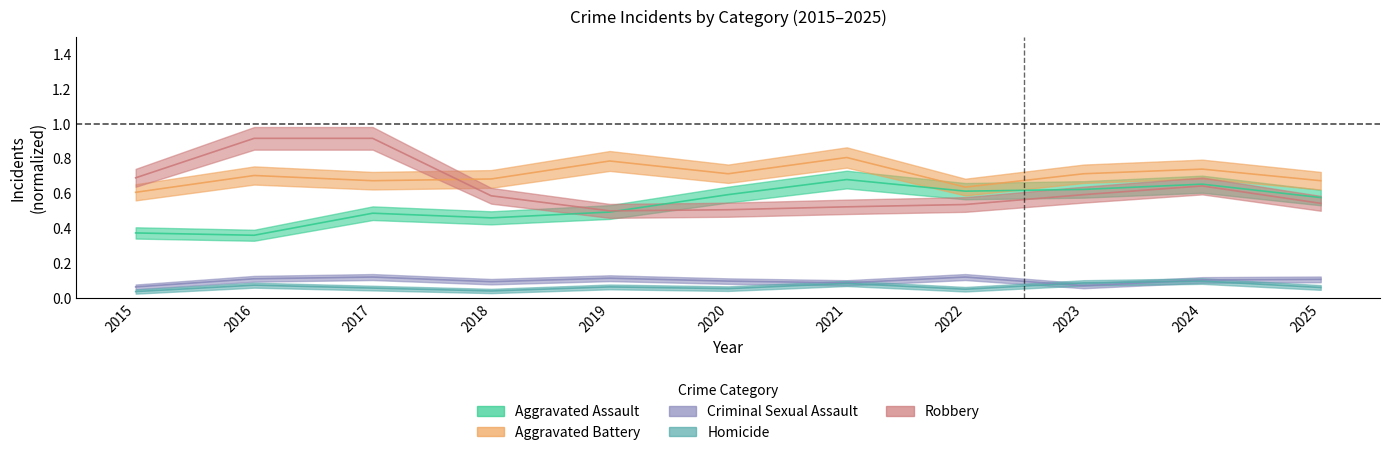

Which category has the highest value in the Criminal Sexual Assault series?

2017